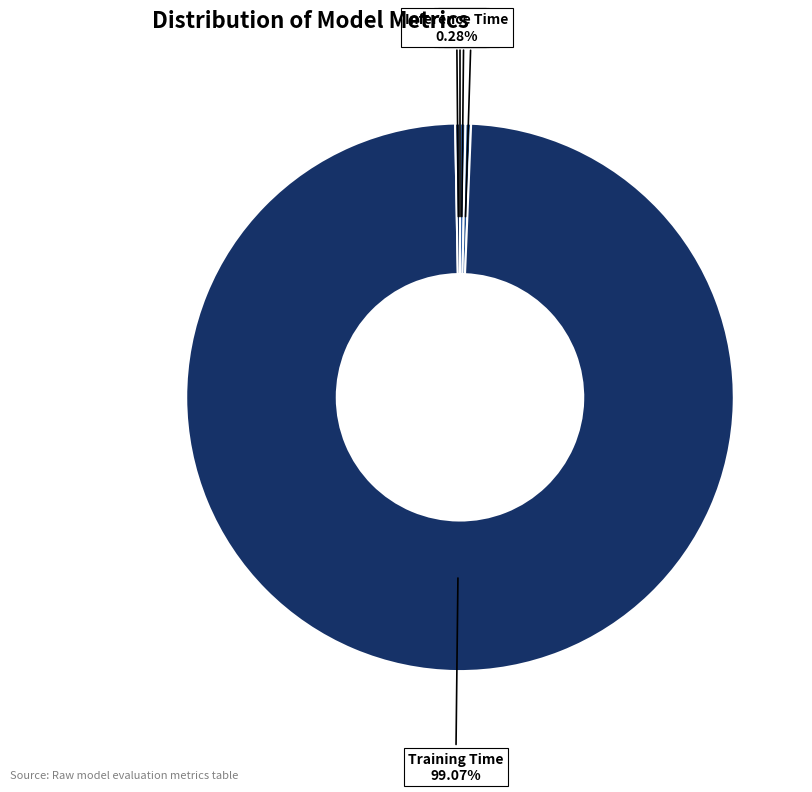

Which slice is the largest?

Training Time